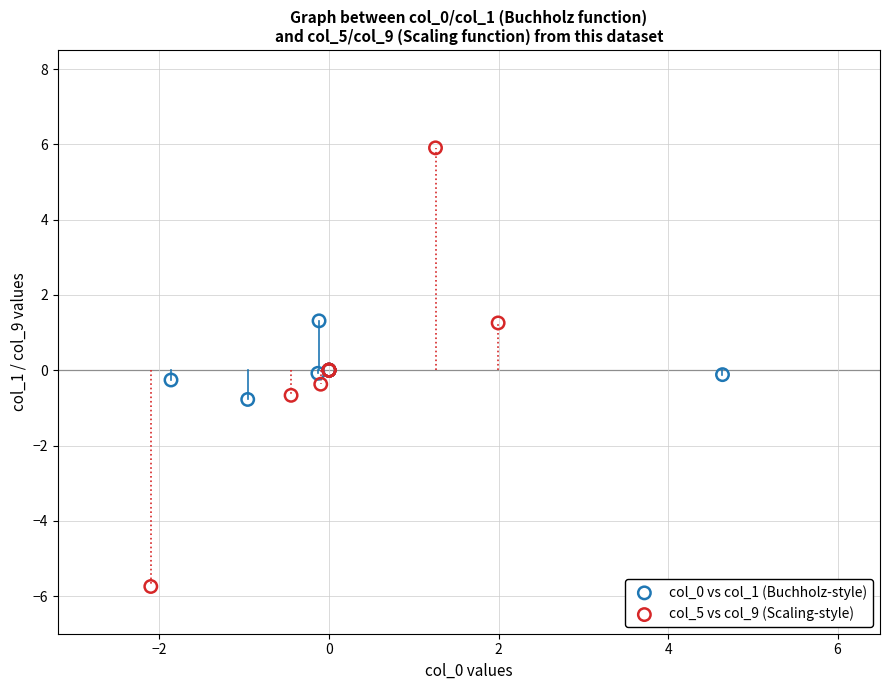

Which series contains the highest Y value?

col_5 vs col_9 (Scaling-style)